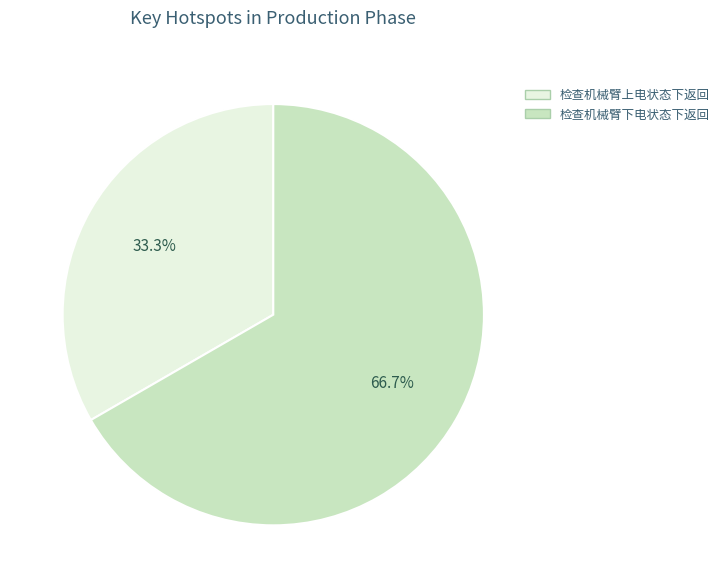

What percentage is the 检查机械臂下电状态下返回 slice, to the nearest percent?

67%